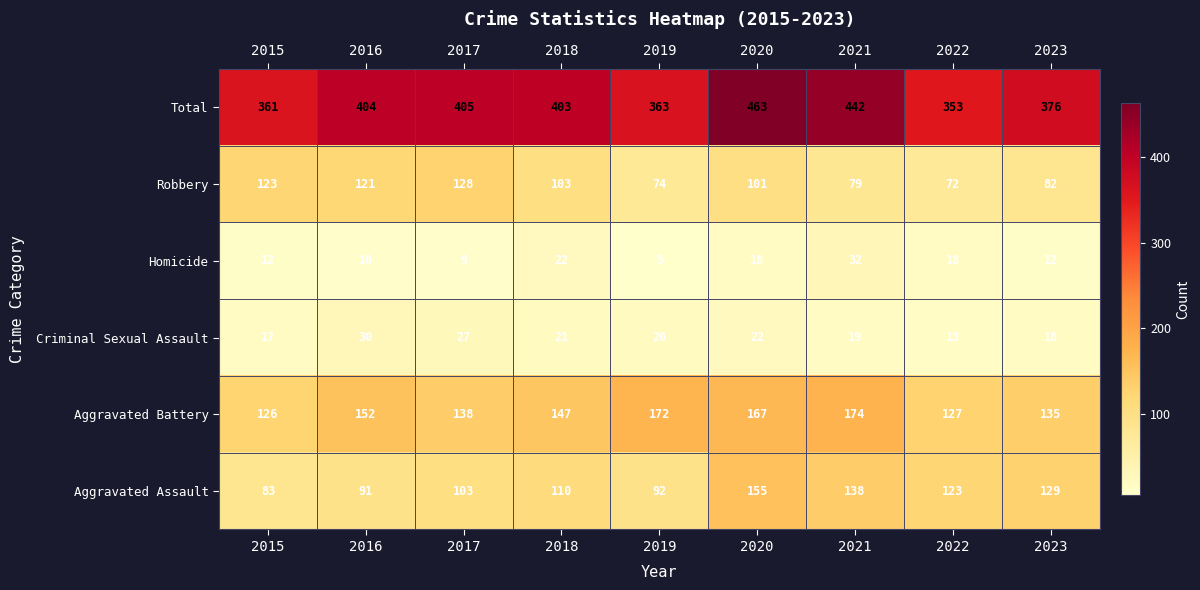

Count the number of categories in the chart.

9